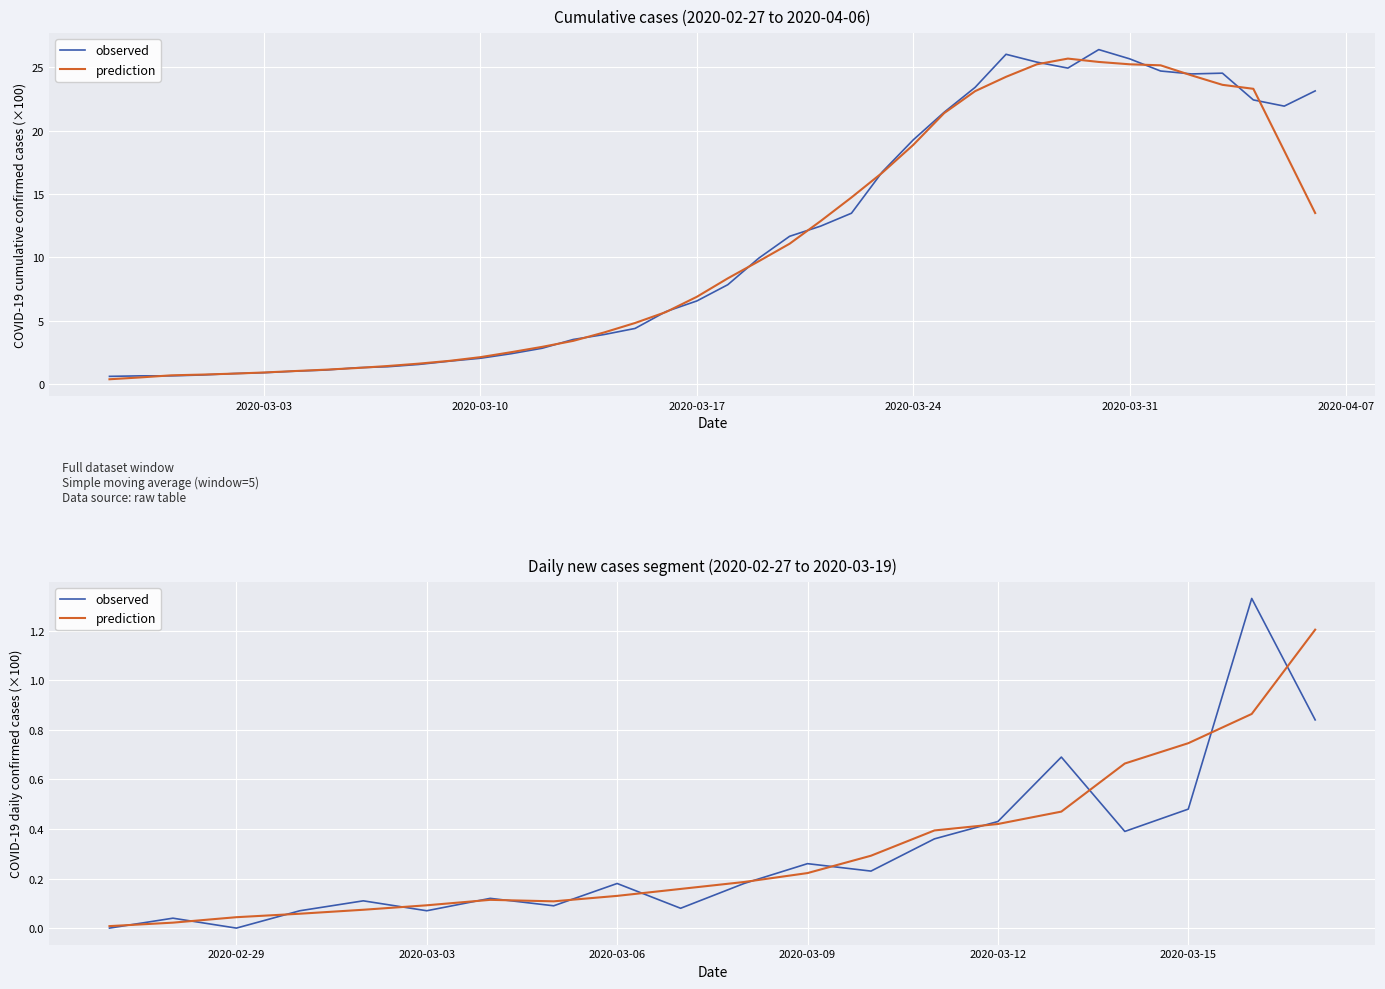

What is the difference between the maximum and minimum values in the prediction series?

1.2